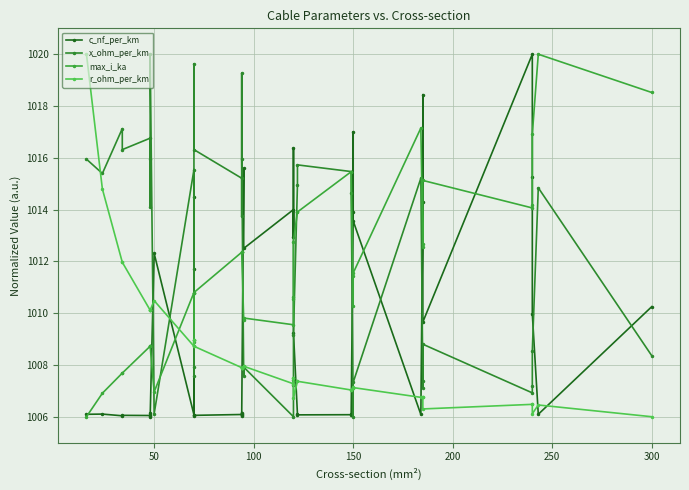

Rank the series by their maximum value, from highest to lowest.

c_nf_per_km, x_ohm_per_km, max_i_ka, r_ohm_per_km